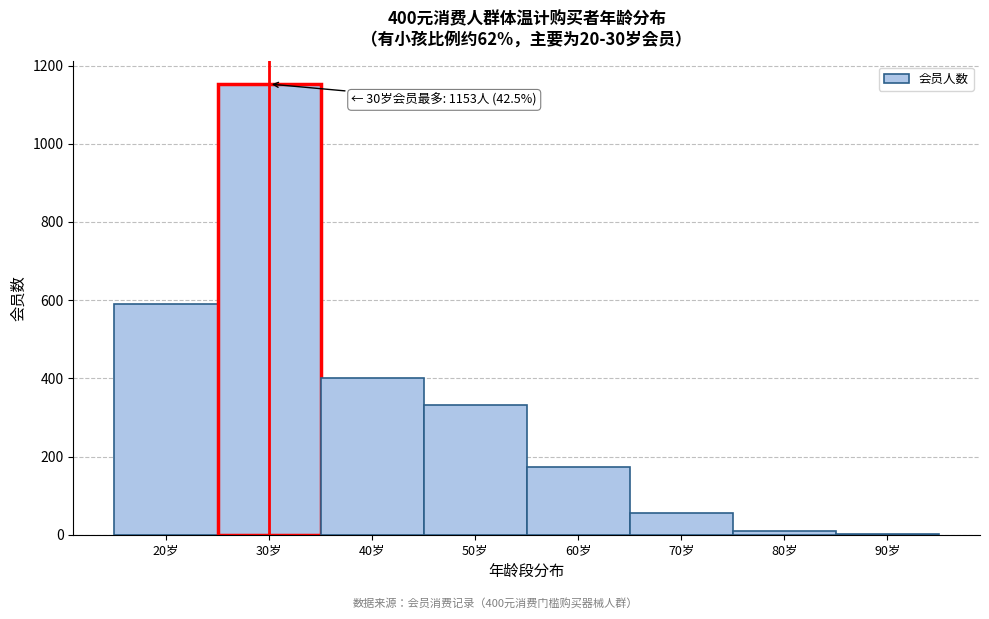

Which range on the x-axis has the tallest bar?

25 to 35